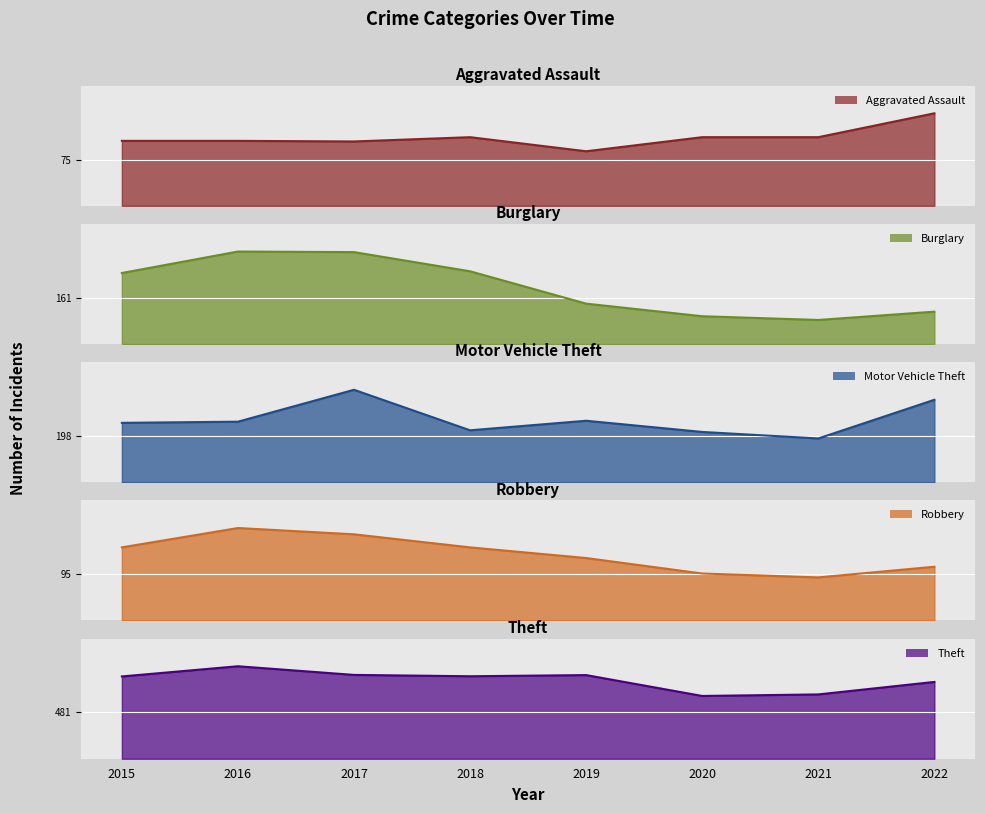

At 2019, list the series in order from largest to smallest.

Theft, Motor Vehicle Theft, Burglary, Robbery, Aggravated Assault